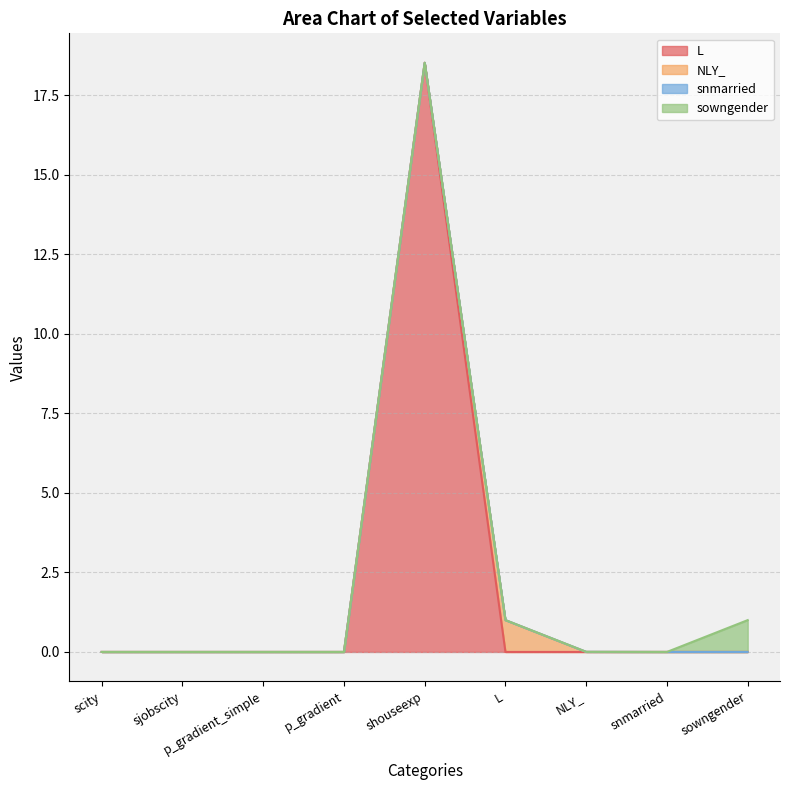

Is the value of NLY_ at NLY_ greater than the value of sowngender at NLY_?

No